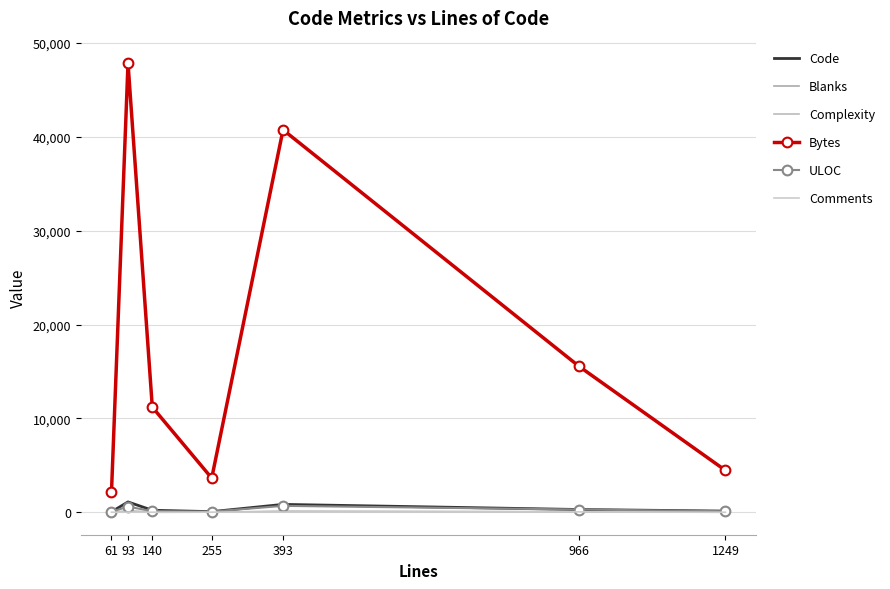

Is the value of Comments at 966 greater than the value of Code at 1249?

No